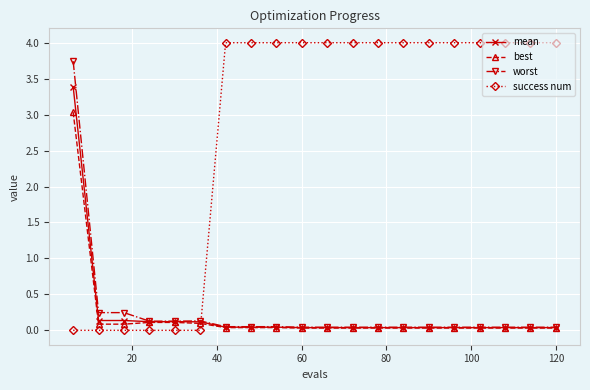

True or false: best and success num cross at least once.

True